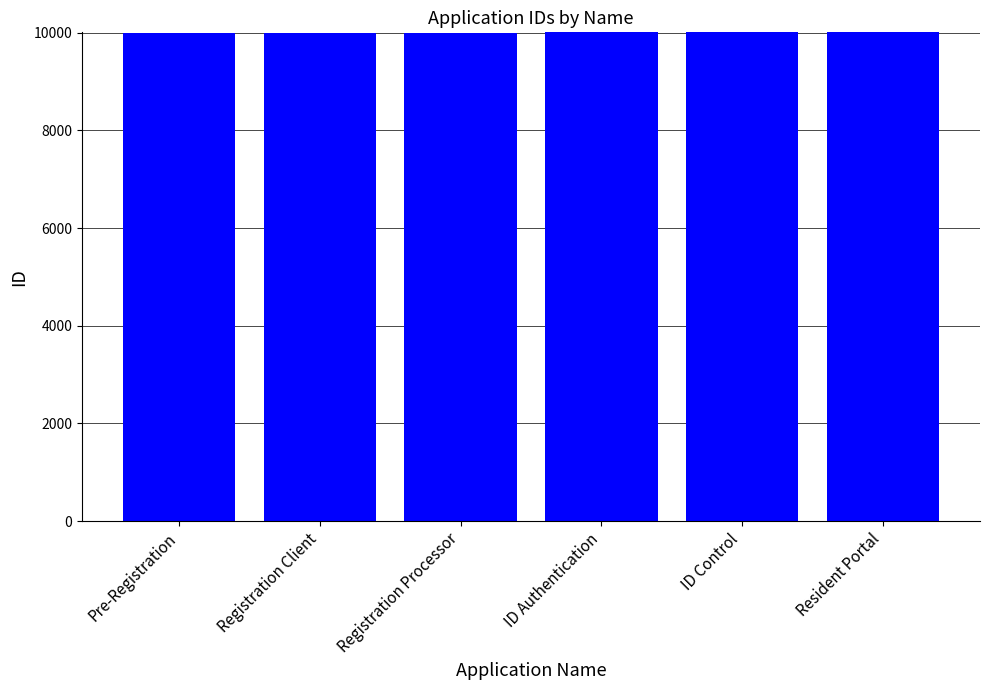

What is the label of the 1st bar from the left?

Pre-Registration